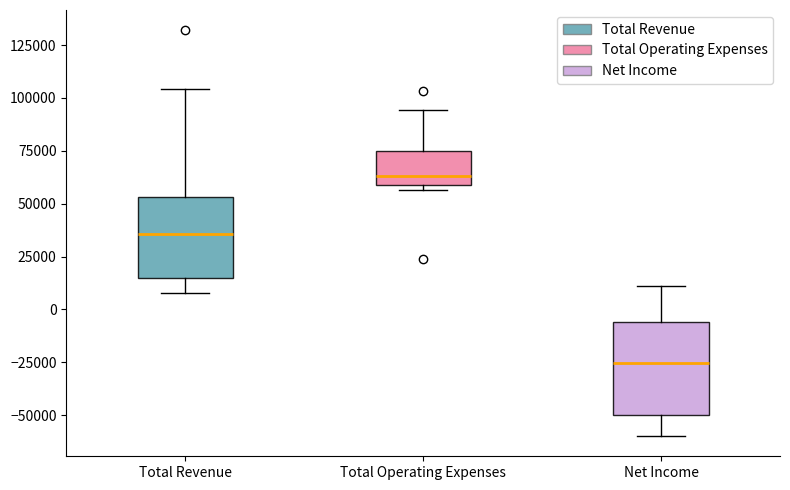

Which box has the highest median line?

Total Operating Expenses